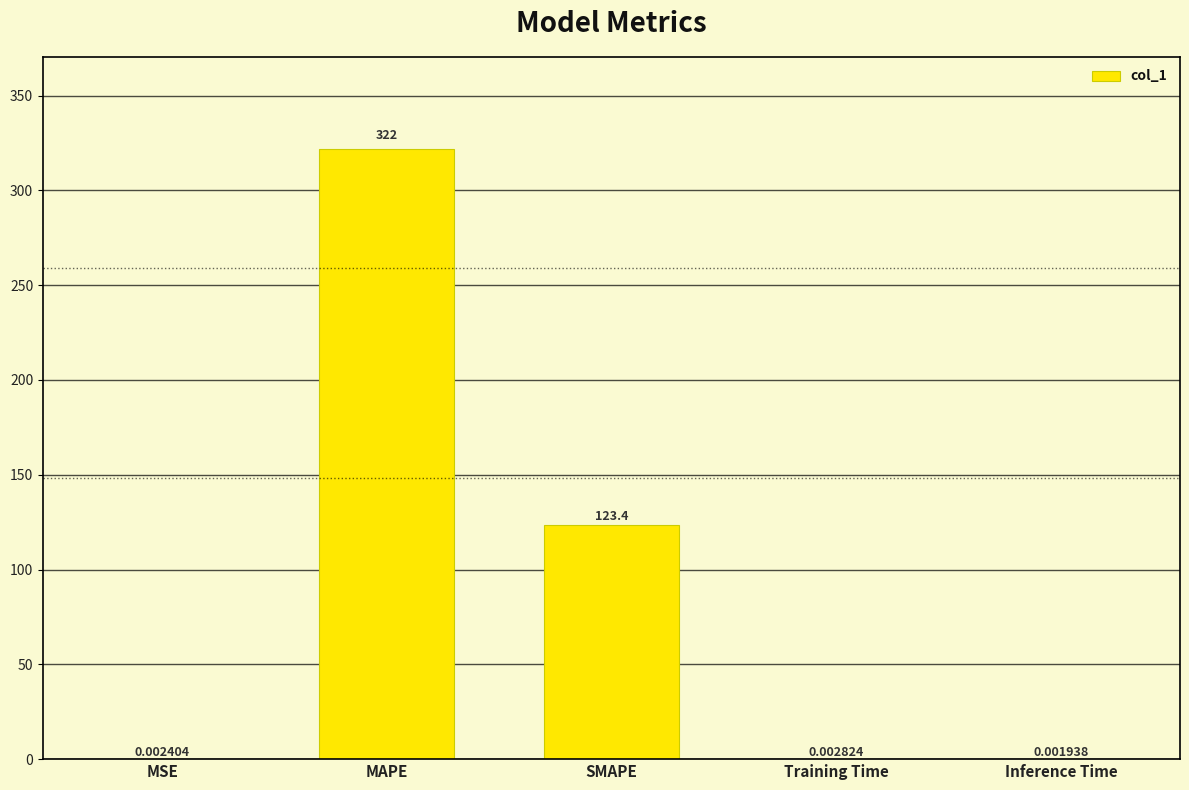

At which label is the value closest to 161?

SMAPE